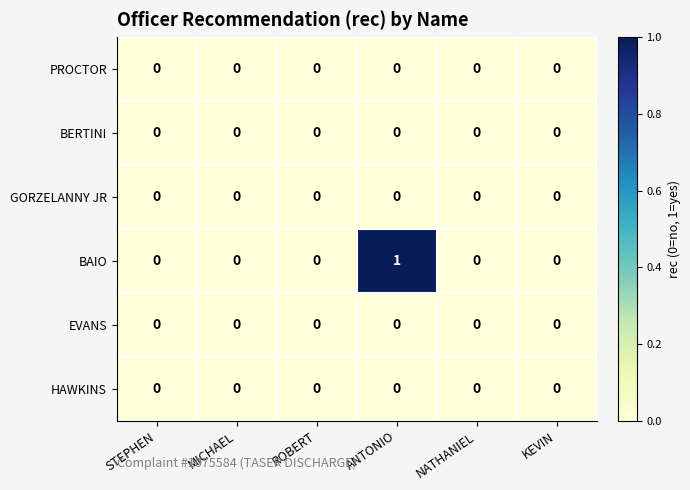

True or false: EVANS has a value of 0 at MICHAEL.

True